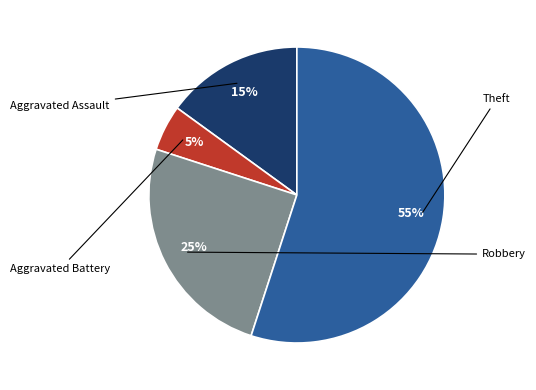

Is there a majority slice in this chart?

Yes